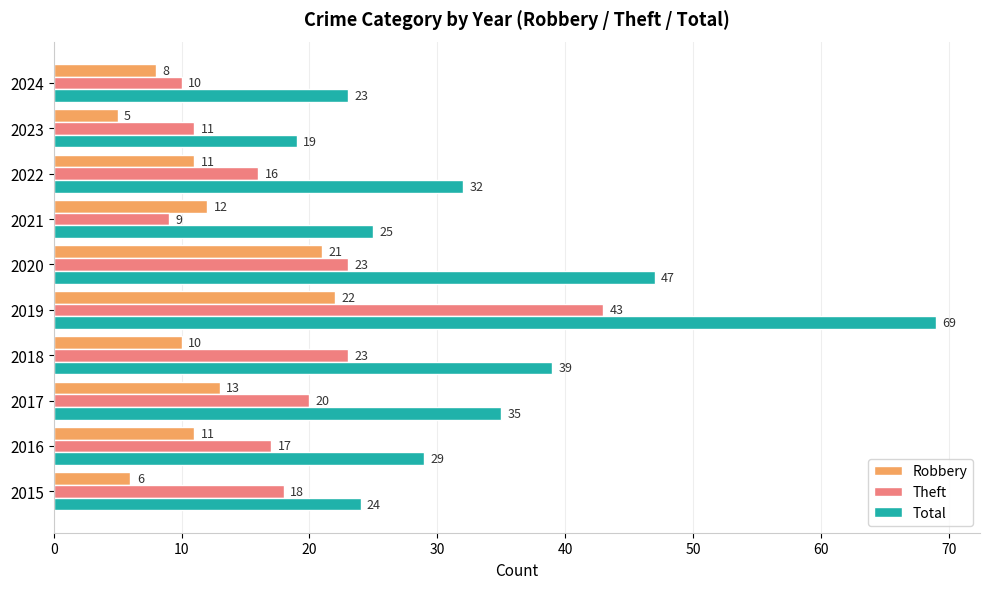

What are all the series names shown in the legend?

Robbery, Theft, Total